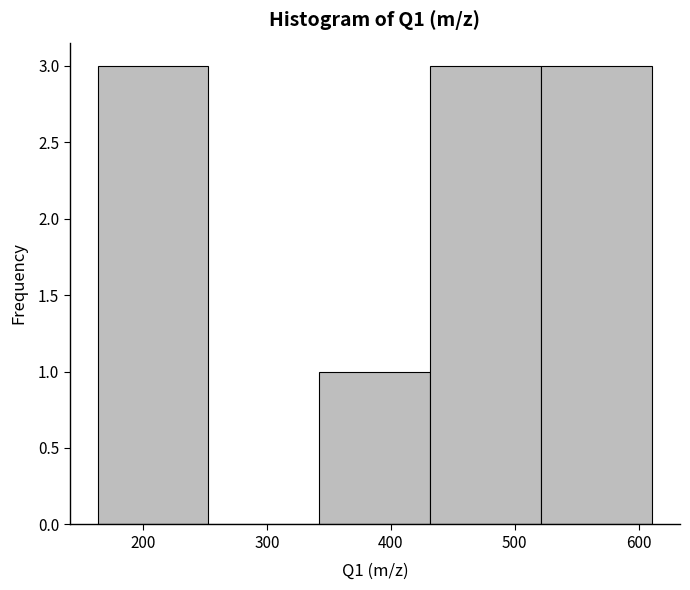

How tall is the bar that spans 160 to 250 on the x-axis? Neither the bar edges nor the heights are printed on the chart, so give them approximately, as read against the axes.

3